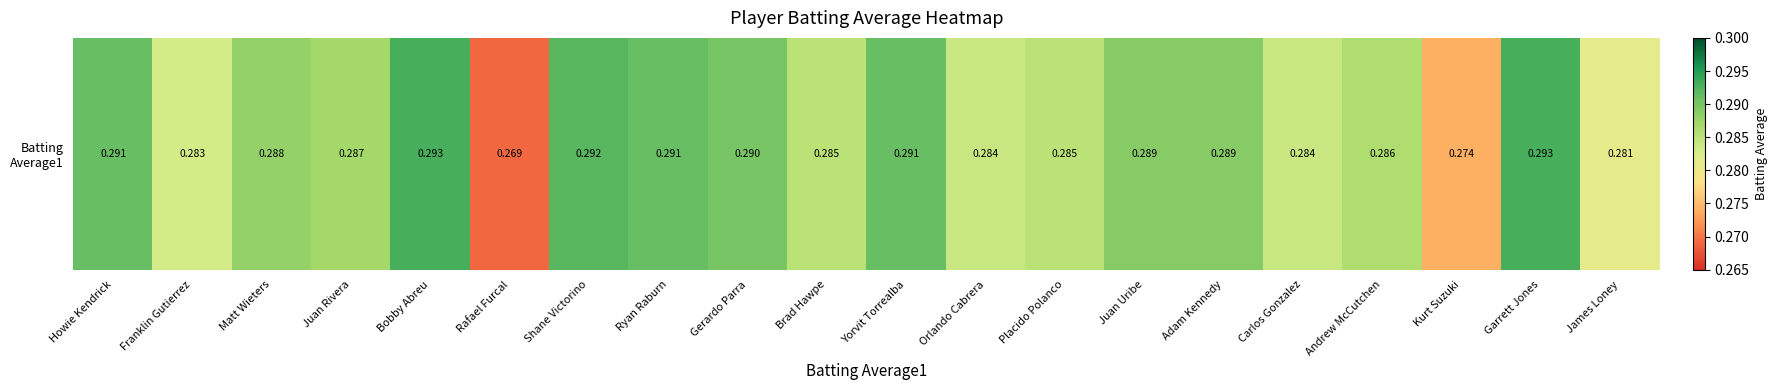

Is it true that the value at Juan Uribe is 0.4?

False